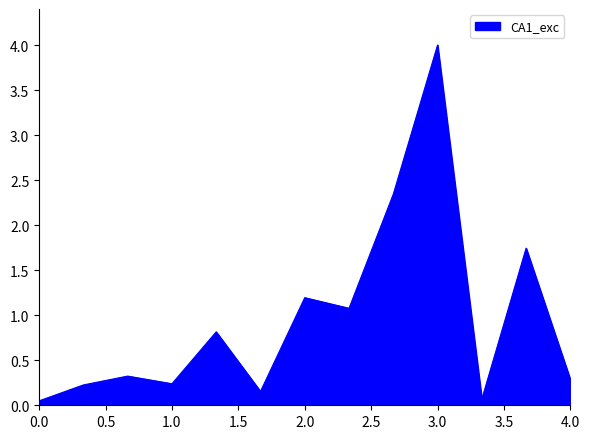

What is the greatest value displayed?

4.0